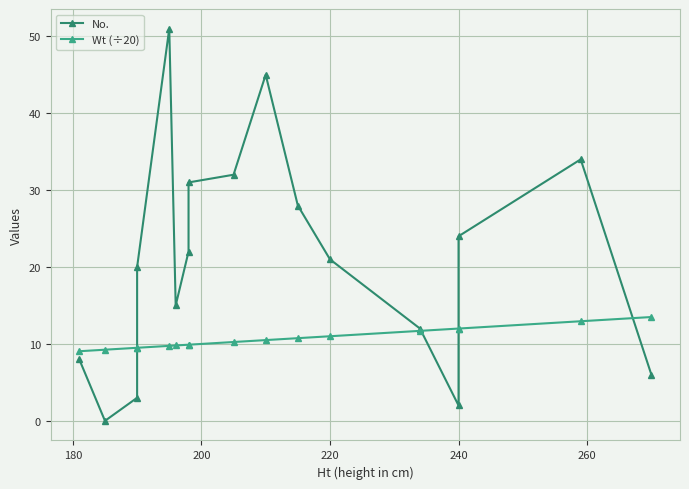

Rank the series at 180 from highest to lowest value.

Wt (÷20), No.